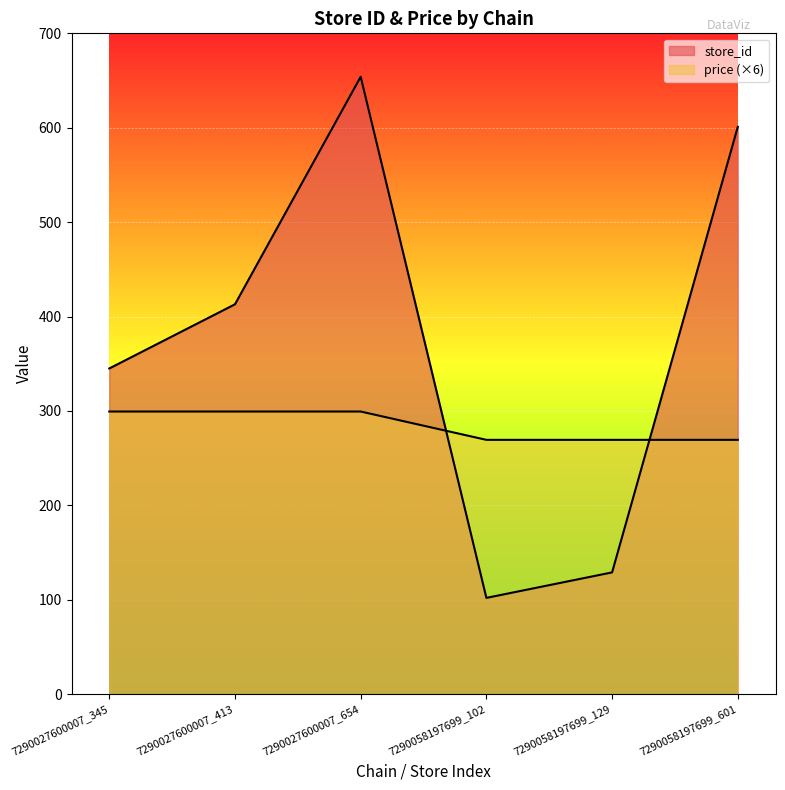

How many data points in store_id are above 413?

2